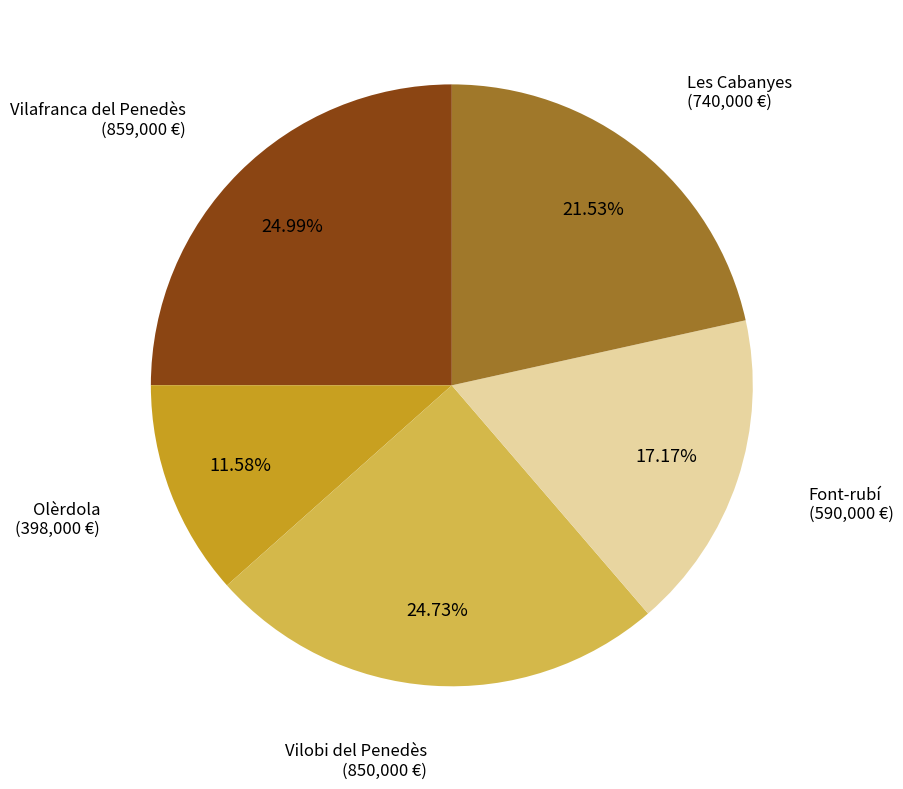

What percentage do Vilafranca del Penedès and Vilobi del Penedès together represent?

49.7%